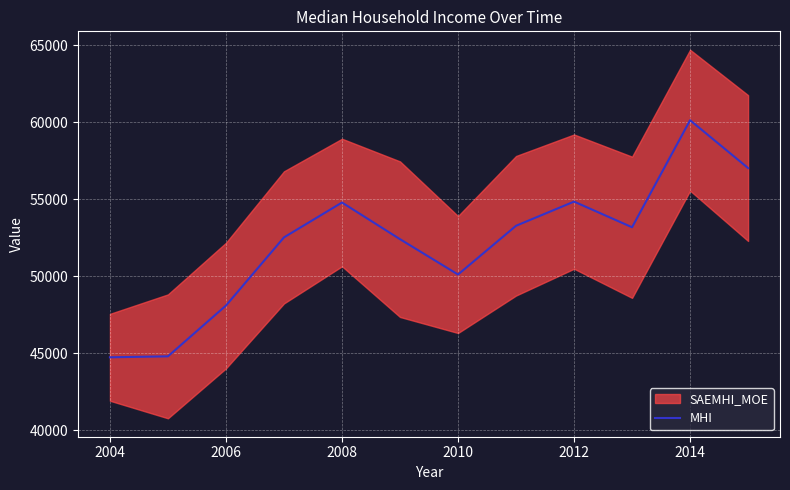

Does the chart display data point markers on the line(s)?

No